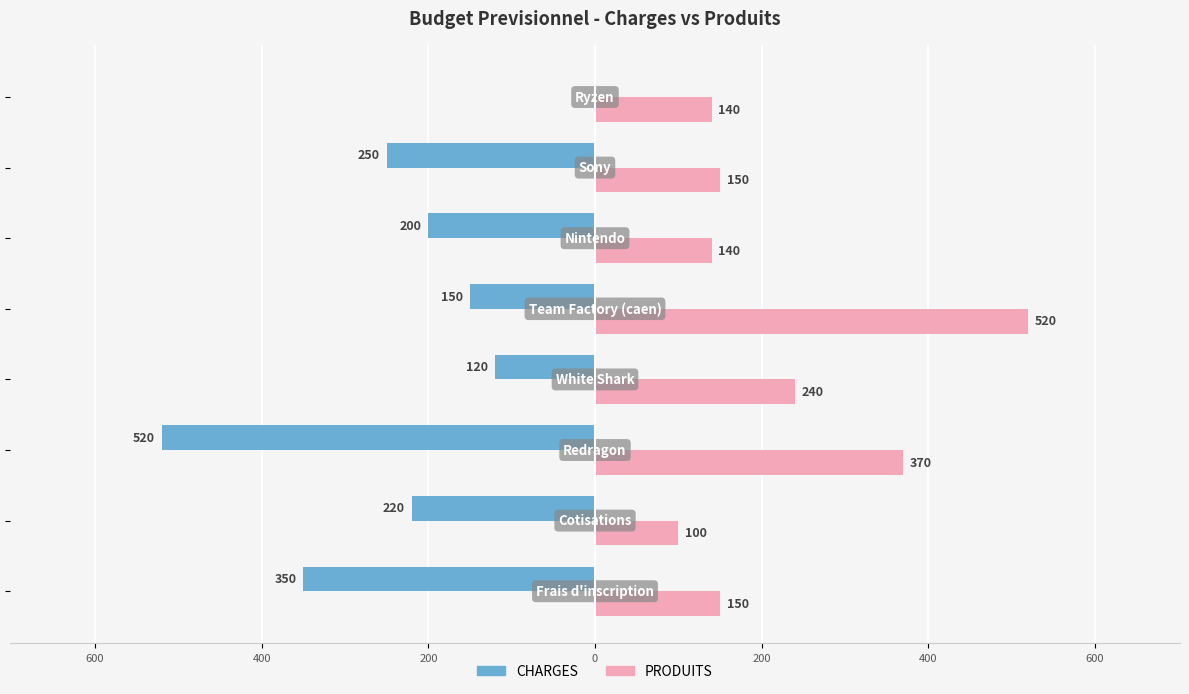

What are all the series names shown in the legend?

CHARGES, PRODUITS